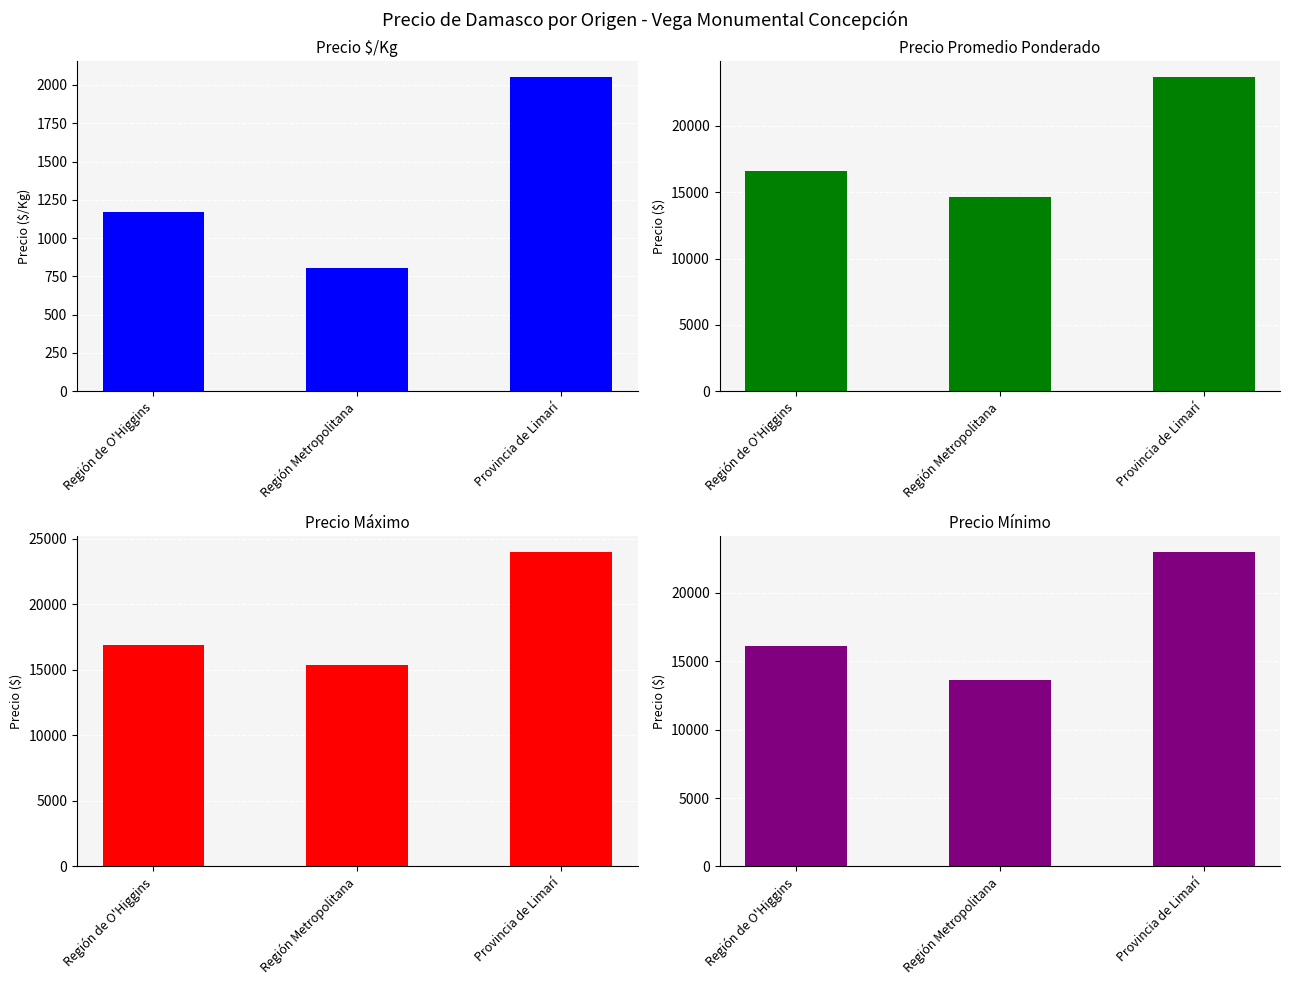

At which category is the sum across all series the highest?

Provincia de Limarí